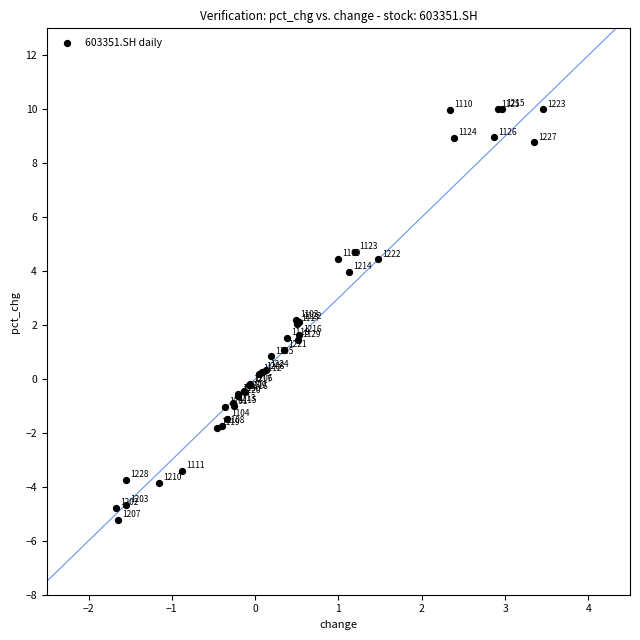

What Y value in the scatter plot is closest to 2?

2.0